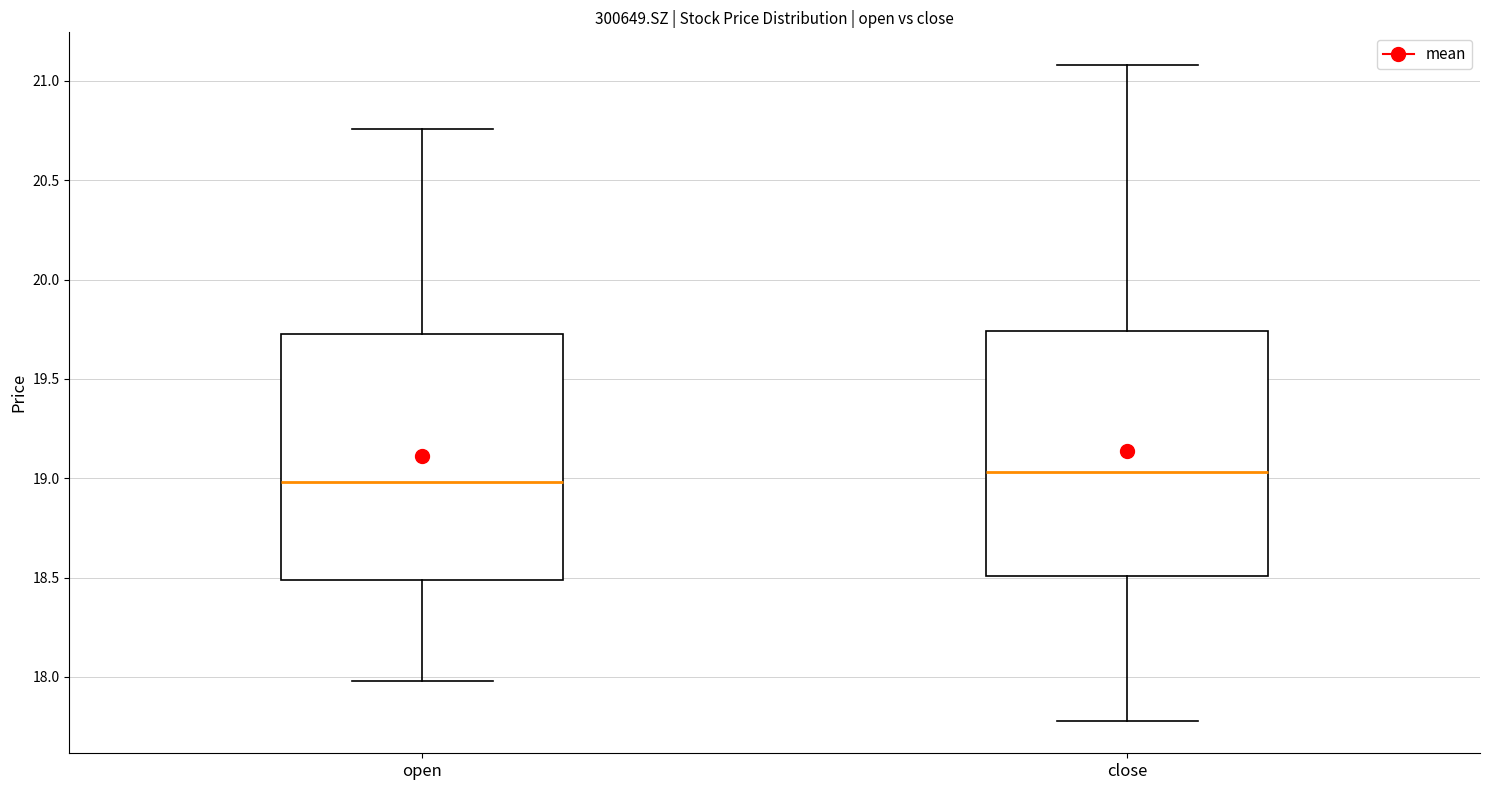

Where is the lower edge of the box for open on the y-axis? The values are not printed on the chart, so give them approximately, as read against the axis.

18.50